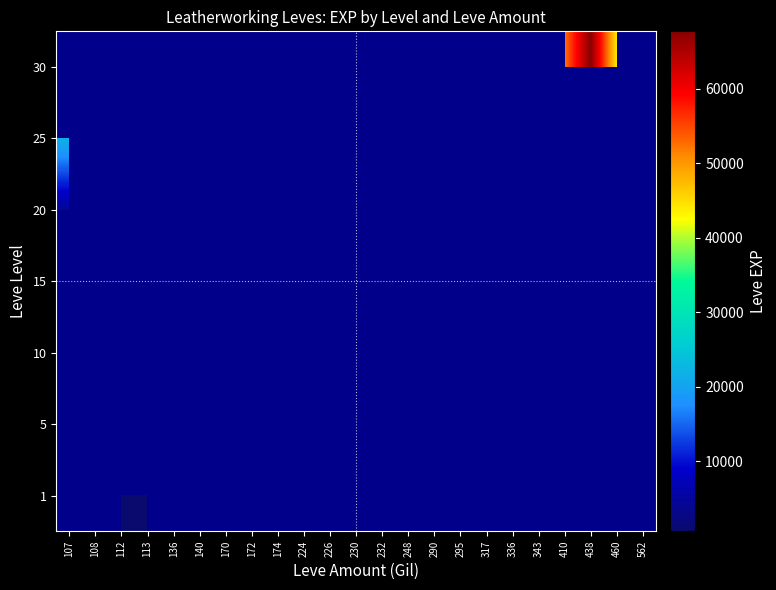

List the series in order of their overall mean, highest first.

1, 5, 10, 15, 20, 25, 30